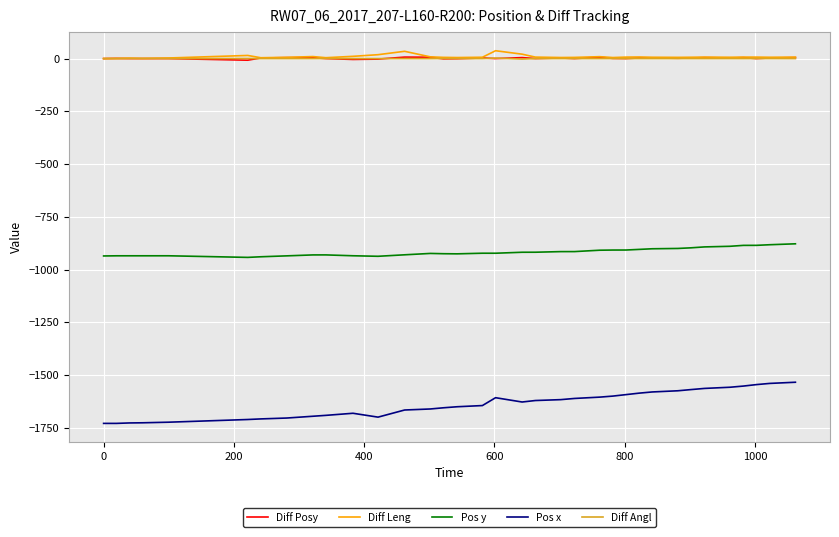

True or false: Pos y and Diff Angl intersect in this chart.

False